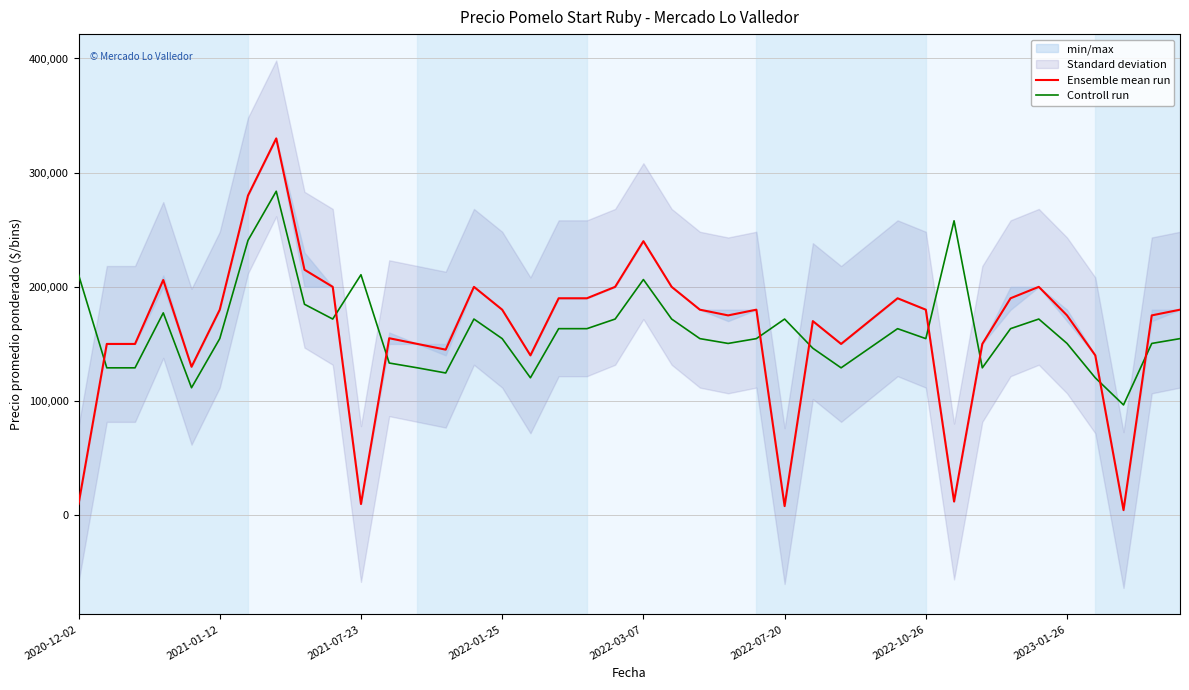

The Controll run series shows 84151.6 at 18. True or false?

False